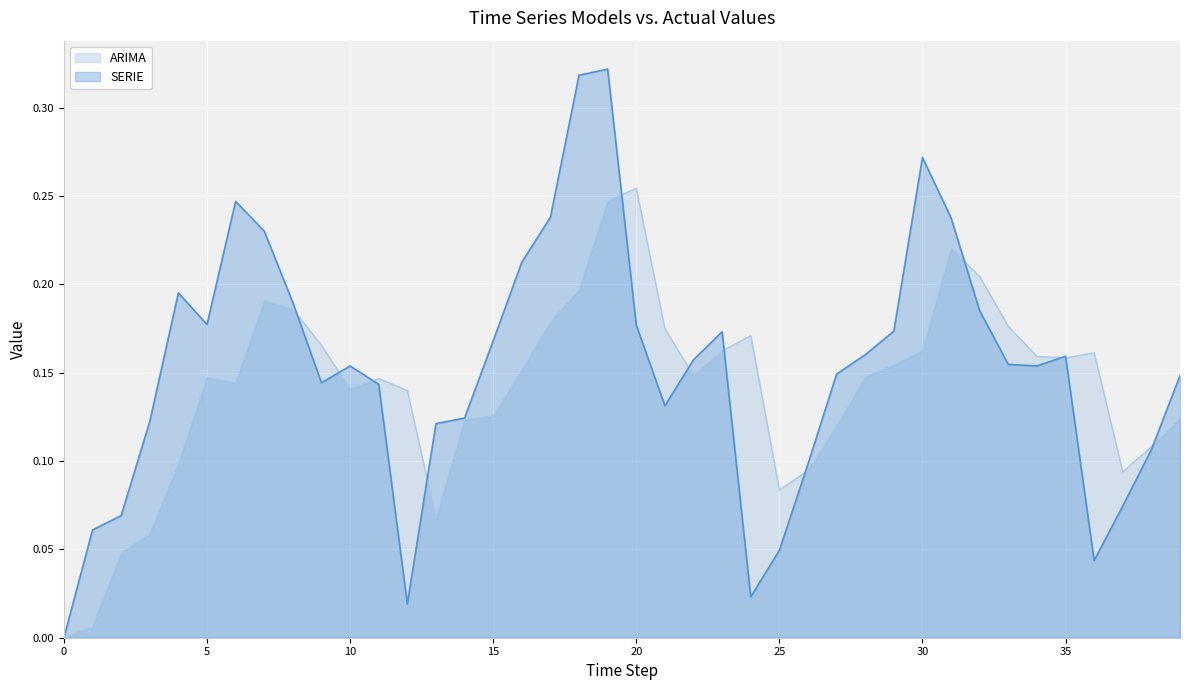

Is it true that SERIE equals -0.2 at 0?

False